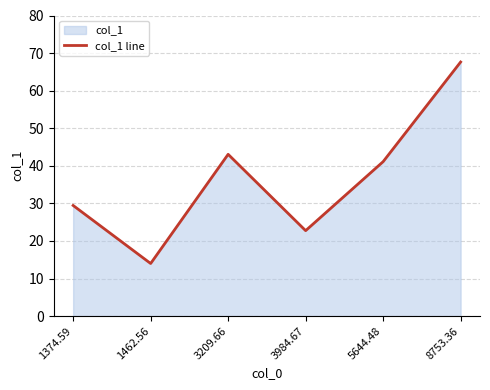

Rank the categories by value from lowest to highest.

1462.56, 3984.67, 1374.59, 5644.48, 3209.66, 8753.36